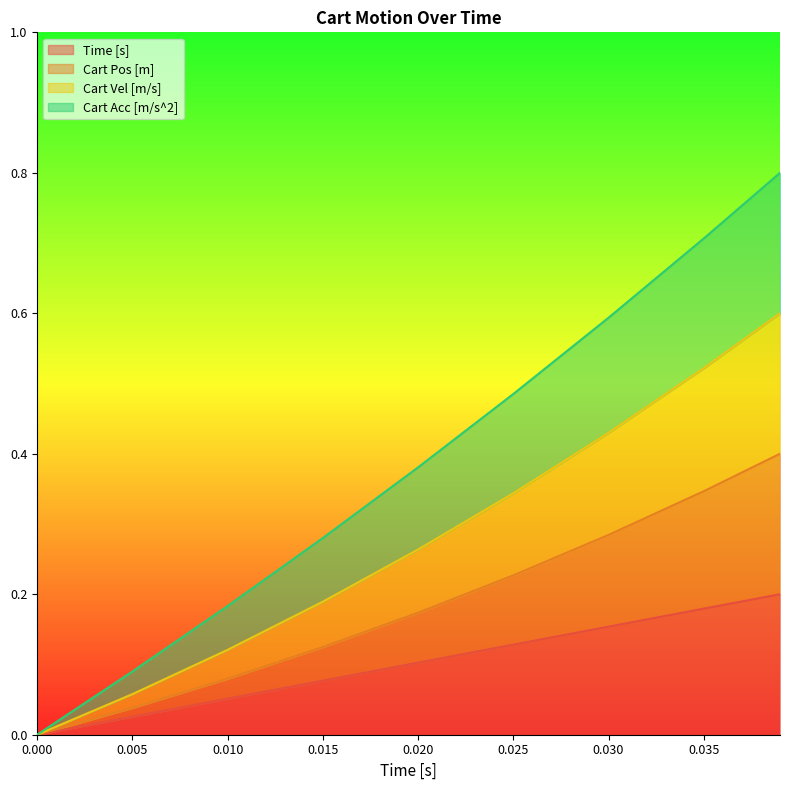

What is the value of the Cart Pos [m] point at the 3rd from the left?

0.1